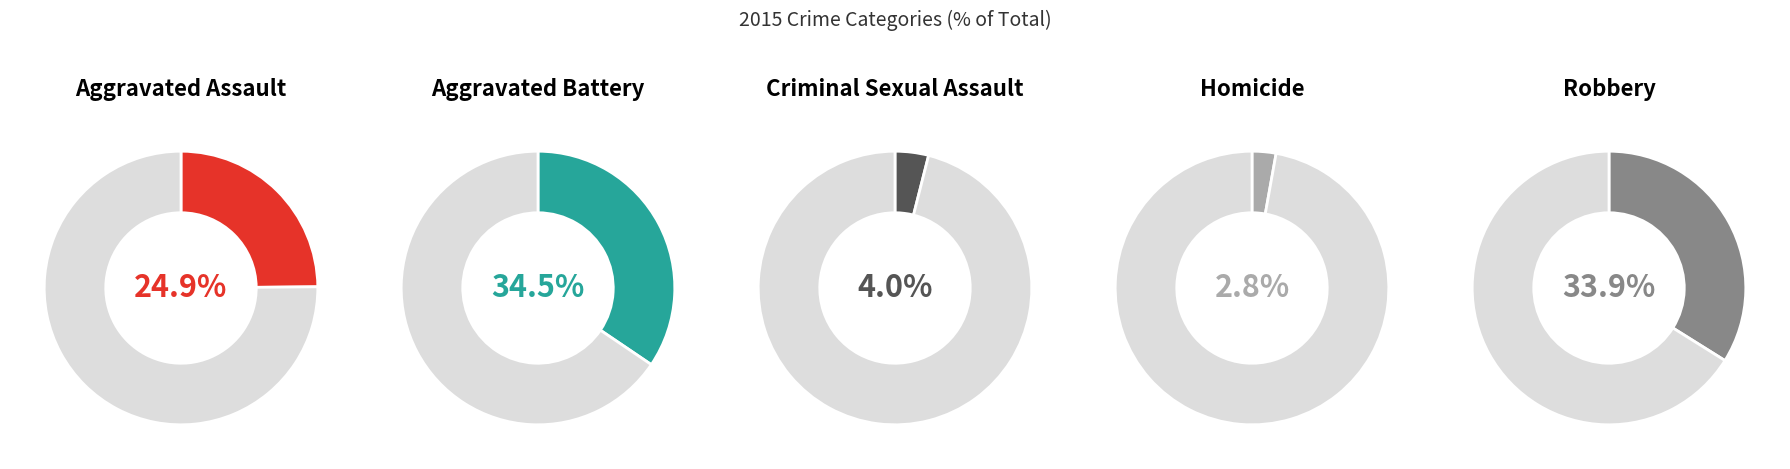

The Aggravated Battery slice represents 43% of the pie. True or false?

False